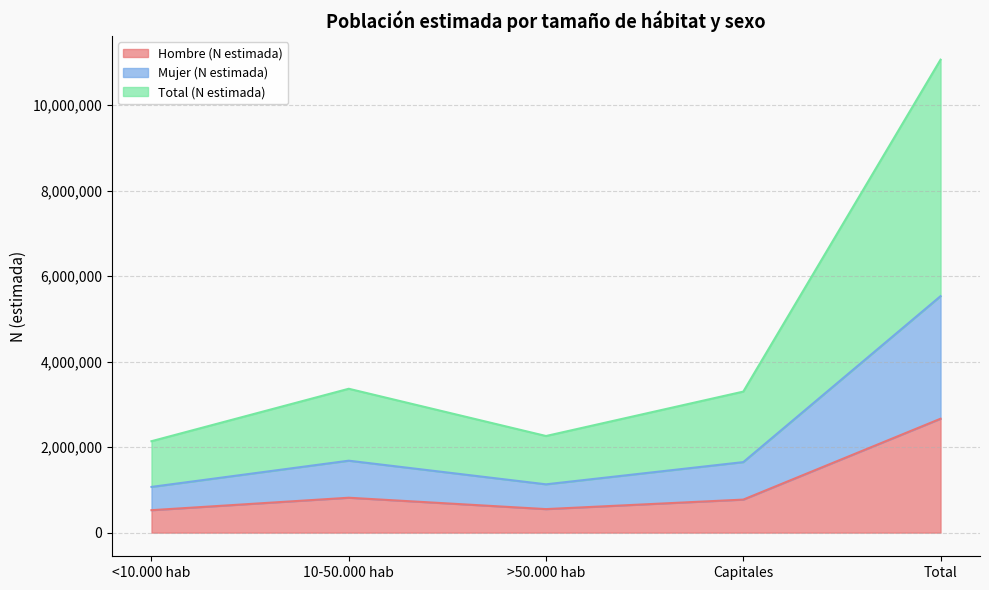

Which category has the highest value in the Mujer (N estimada) series?

Total